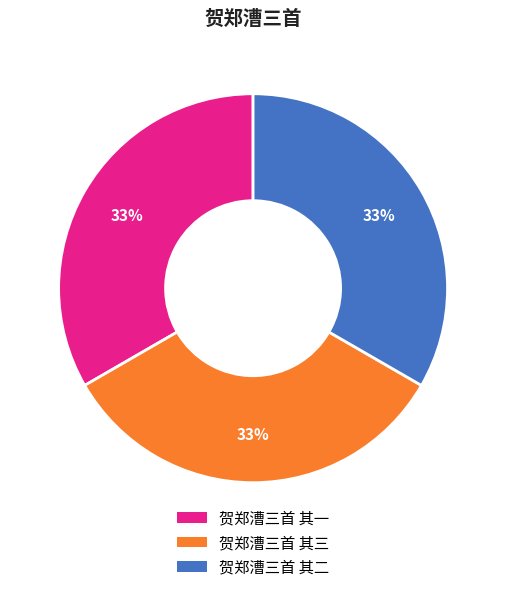

To the nearest percent, what is the average slice percentage?

33%